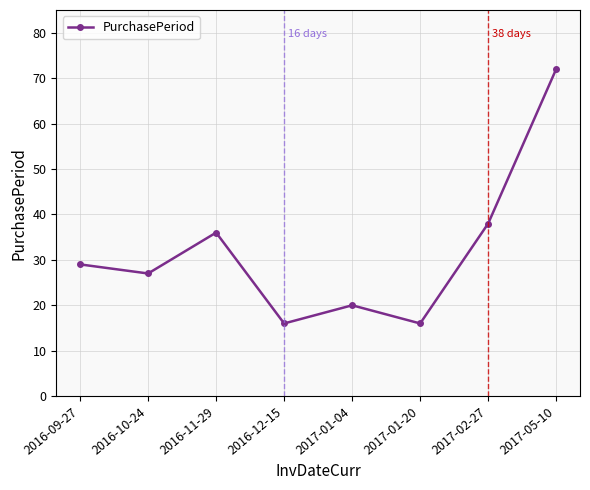

How many lines are shown in the chart?

1